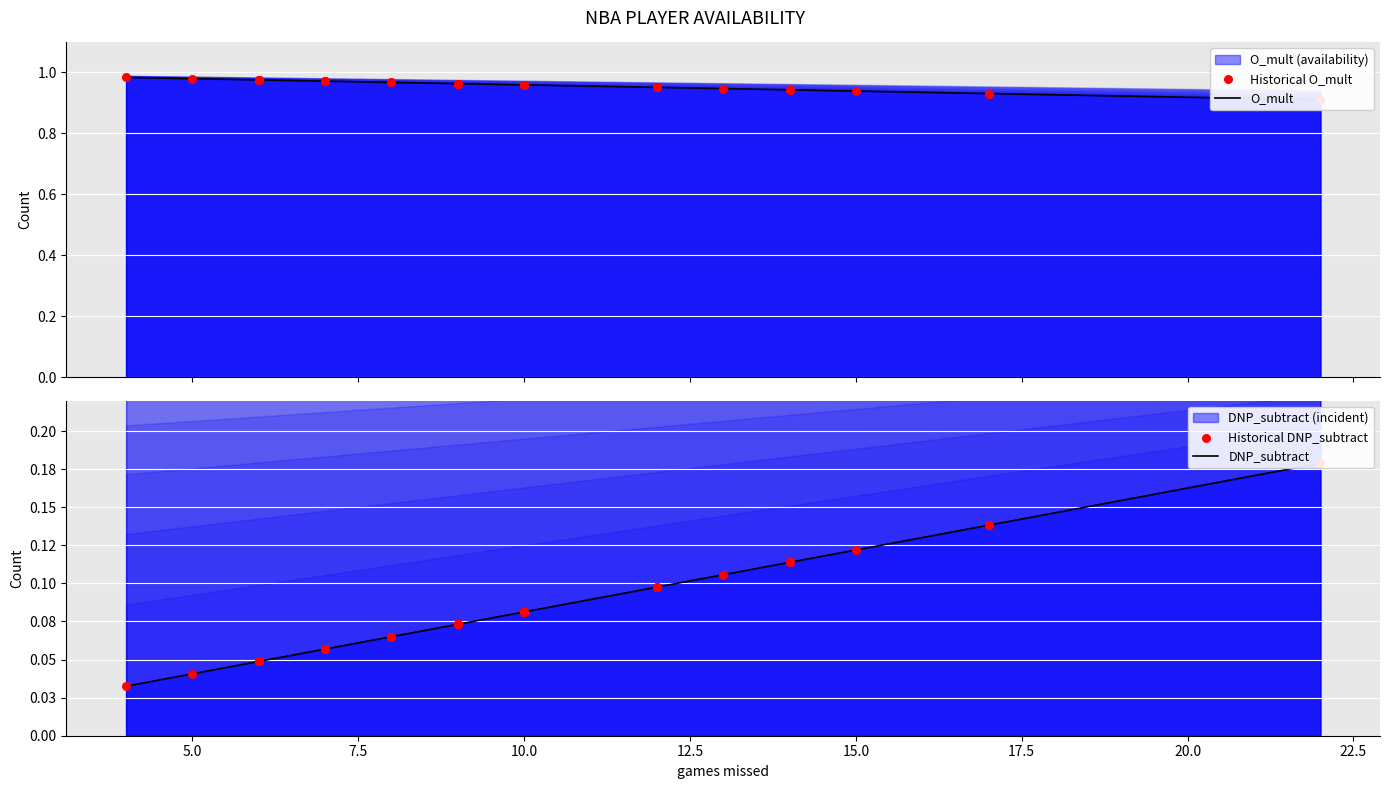

Which series reaches the minimum Y coordinate?

DNP_subtract